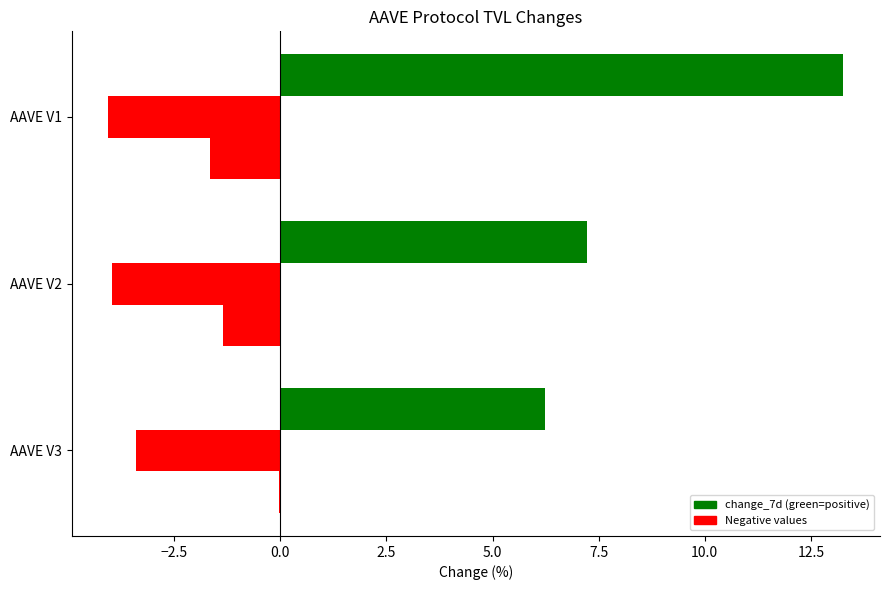

Count the number of data series in this chart.

3